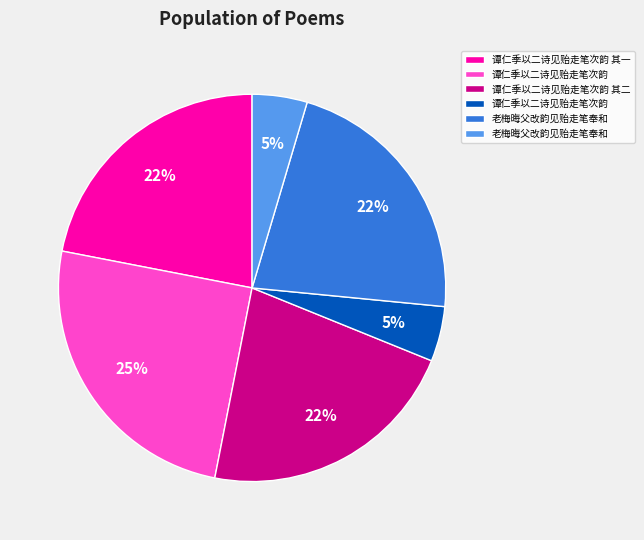

Count the number of slices in the pie.

6